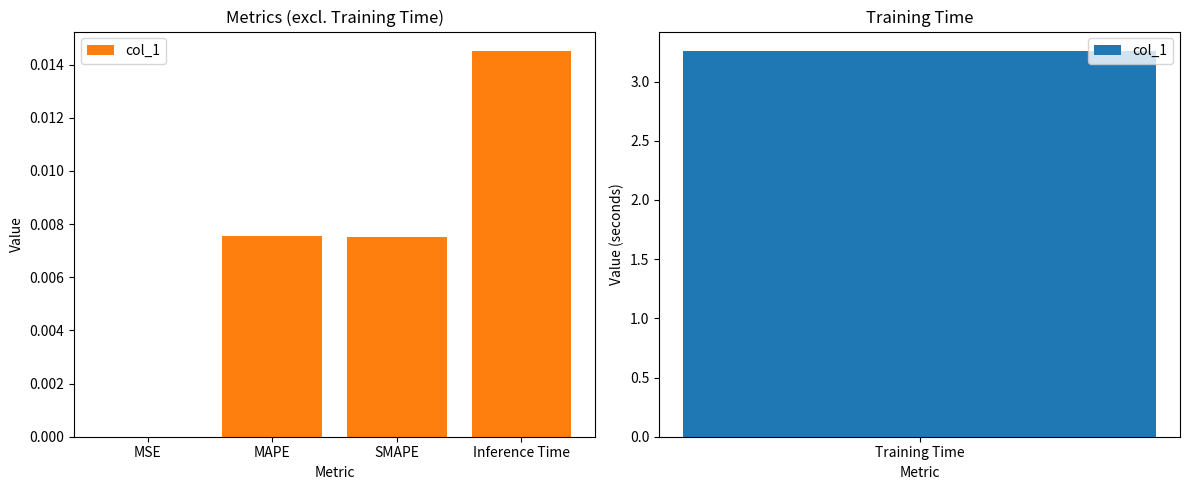

At which label is the value closest to 0?

MSE